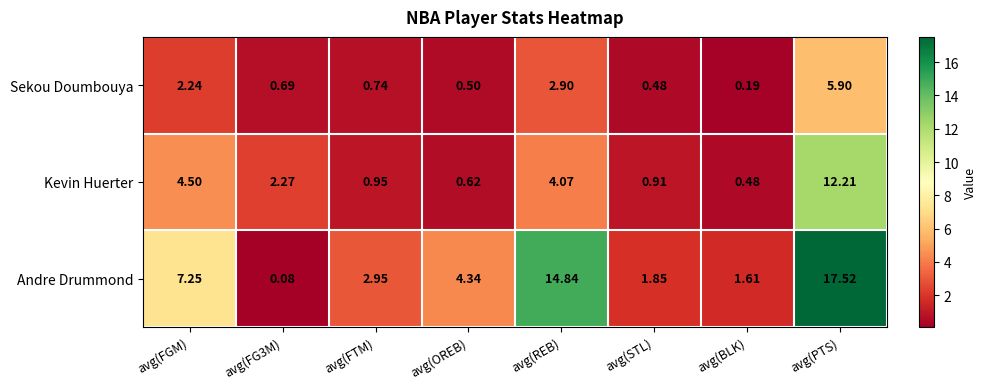

Where is Andre Drummond nearest to the value 8?

avg(FGM)